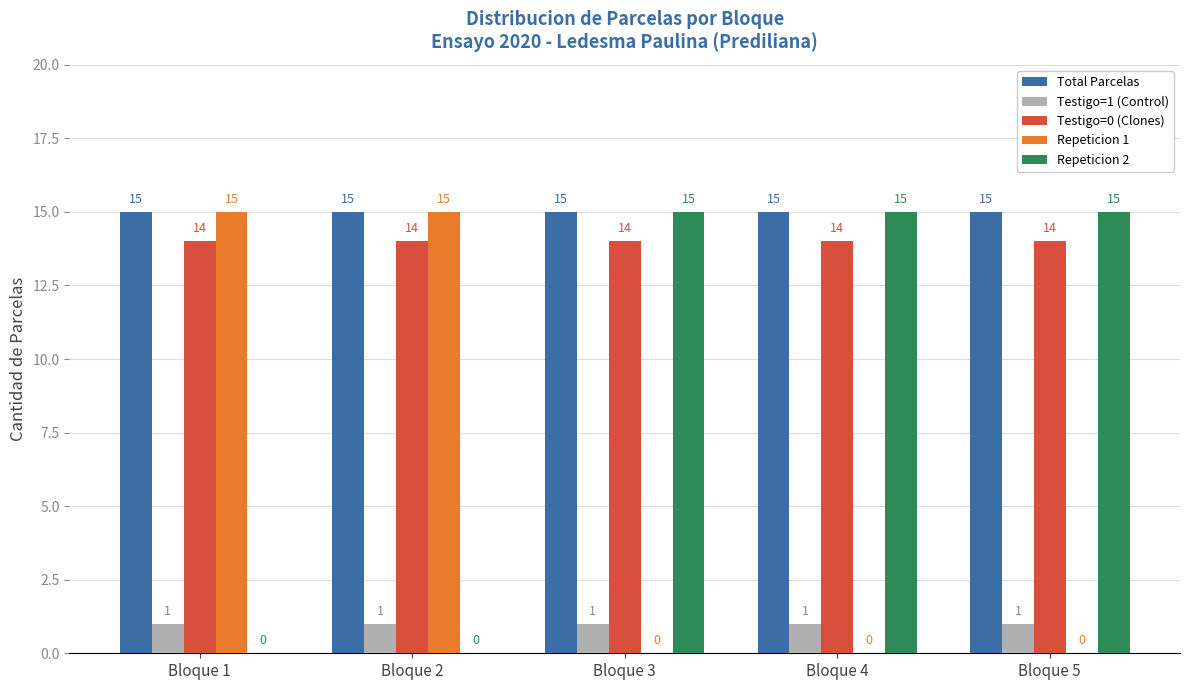

Which series has the largest total across all categories?

Total Parcelas